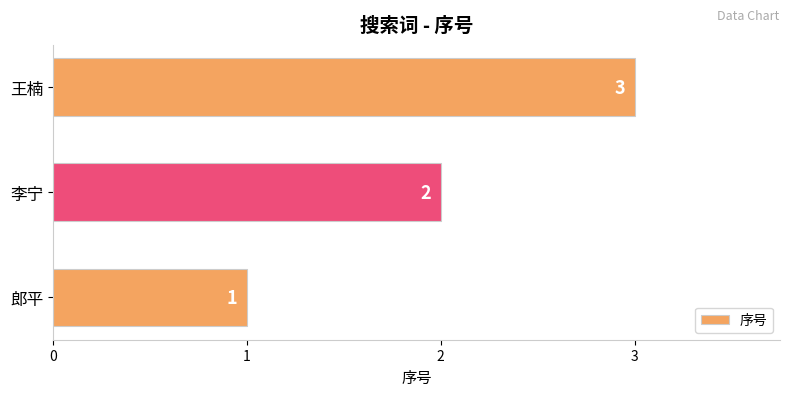

Rank the categories by value from highest to lowest.

王楠, 李宁, 郎平